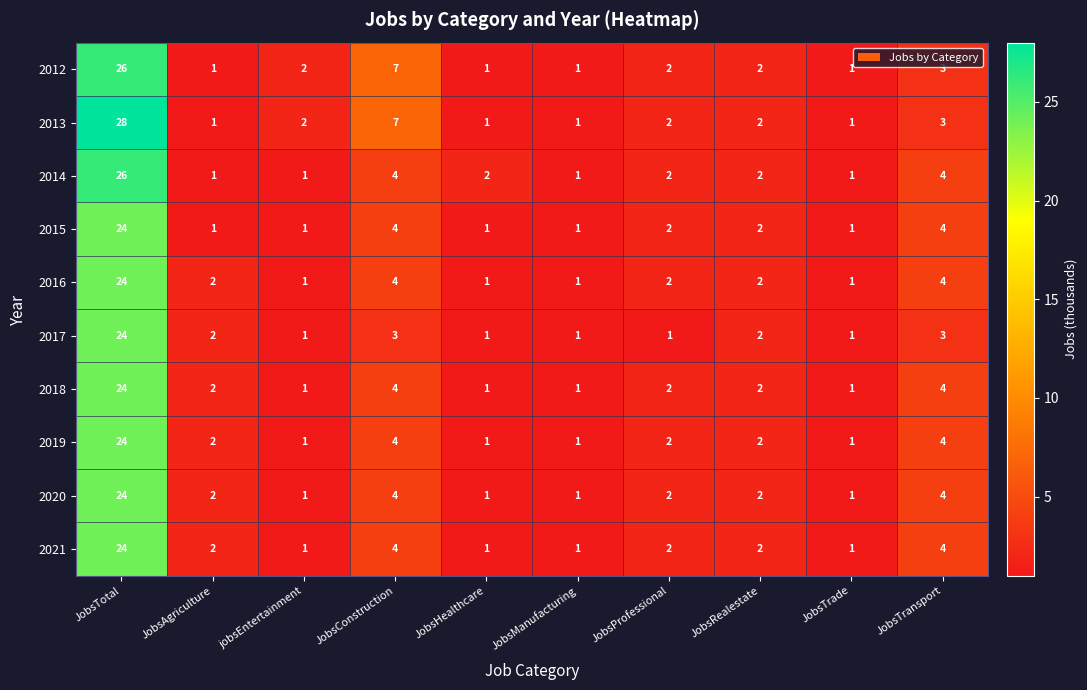

The value of 2018 at JobsTotal is 32. True or false?

False